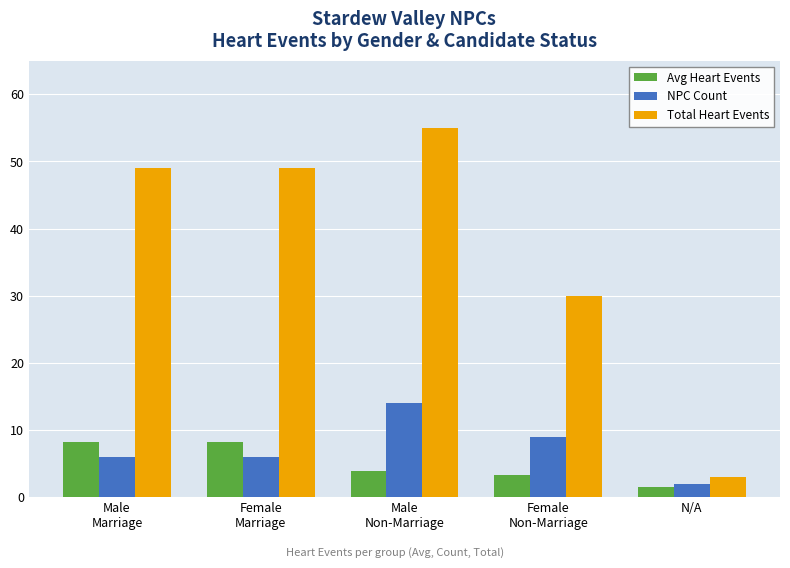

What is the approximate value of Avg Heart Events at Male
Marriage?

8.2